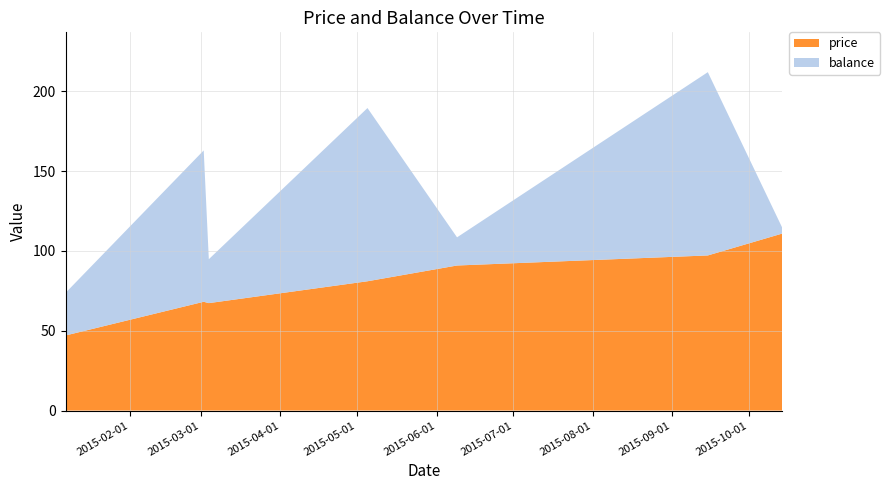

Reading left to right, list all the values displayed in this chart.

price: 47.0	68.2	67.3	81.0	90.9	97.2	110.9	110.9
balance: 26.7	94.8	27.5	108.5	17.6	114.8	4.0	114.8